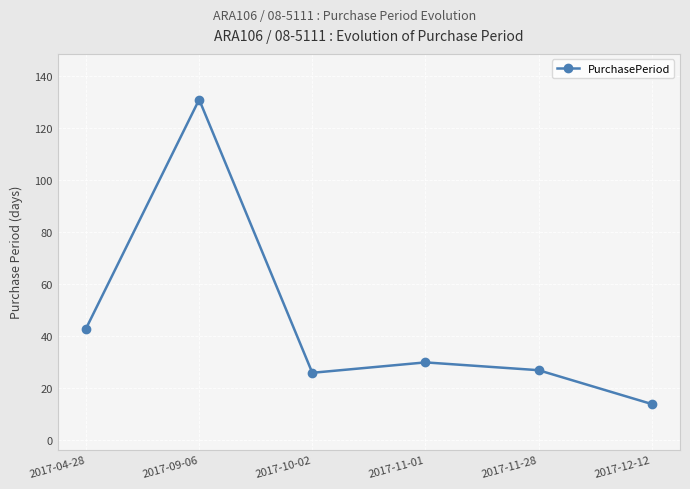

Where is the first local minimum?

2017-10-02